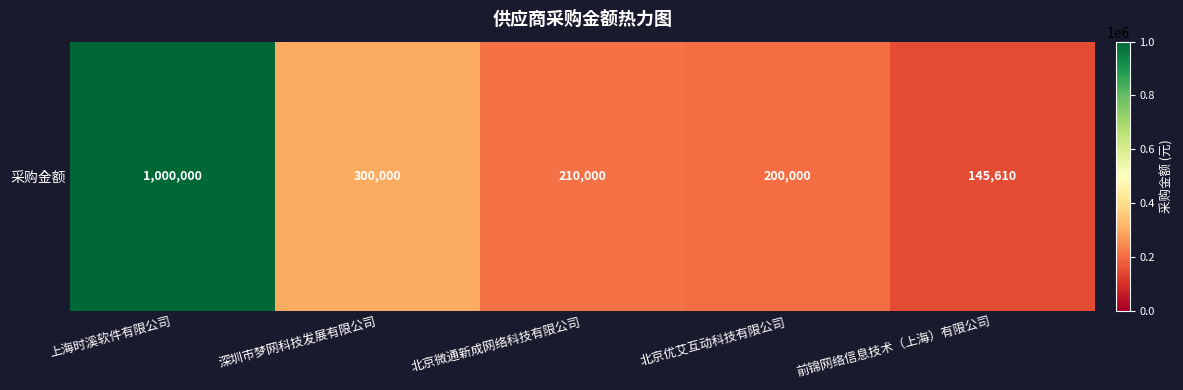

Rank the categories by value from highest to lowest.

上海时溪软件有限公司, 深圳市梦网科技发展有限公司, 北京微通新成网络科技有限公司, 北京优艾互动科技有限公司, 前锦网络信息技术（上海）有限公司